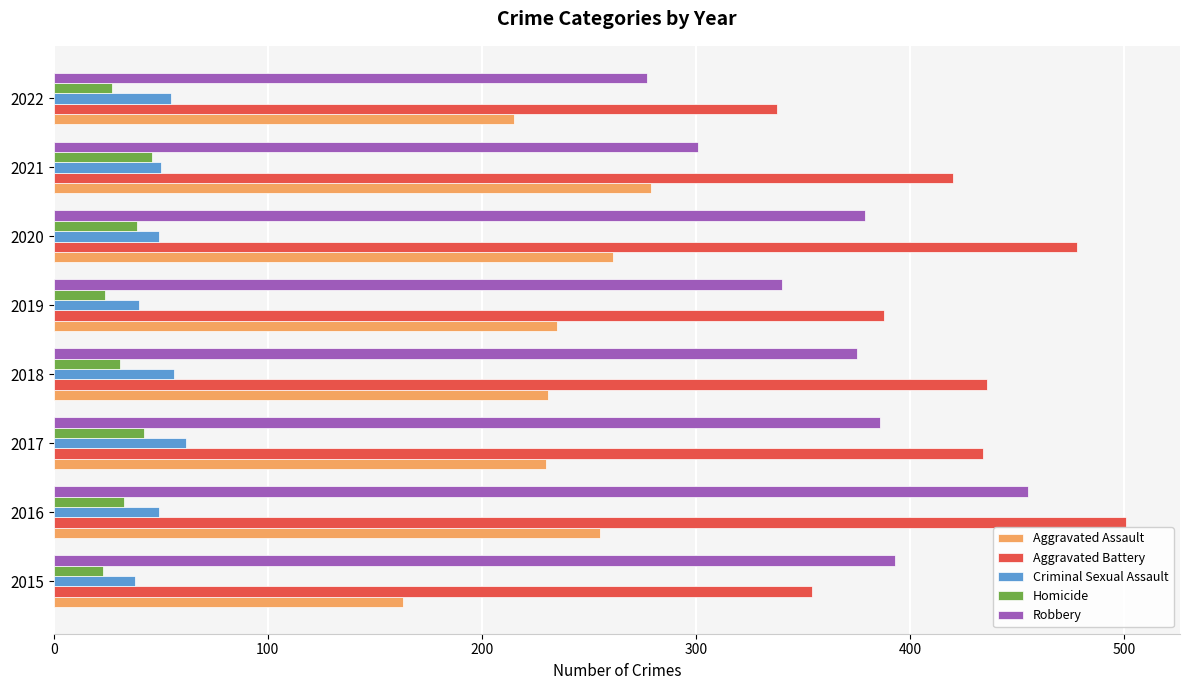

How many Homicide values are between 27 and 42?

5